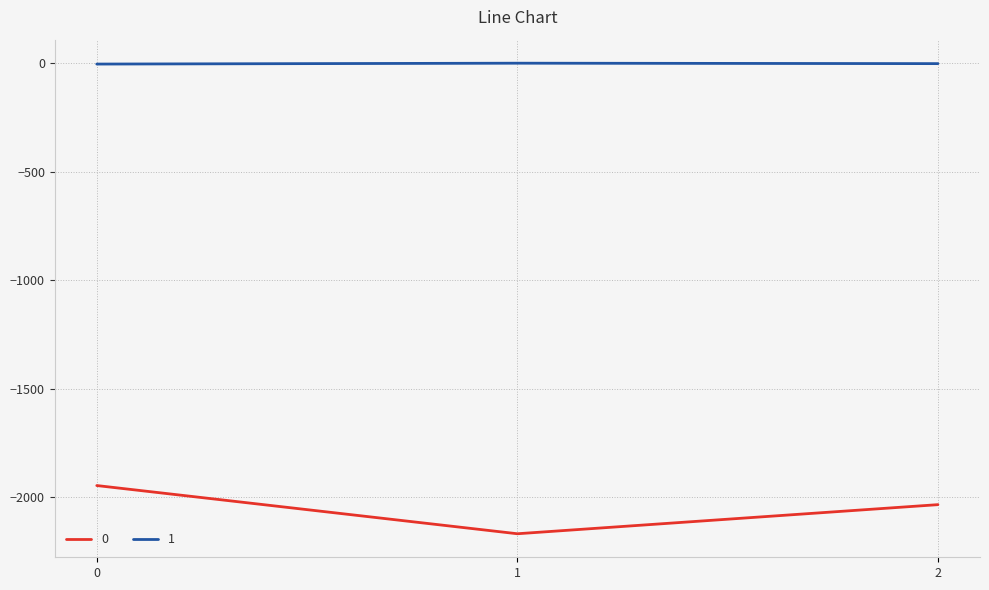

How many lines are shown in the chart?

2